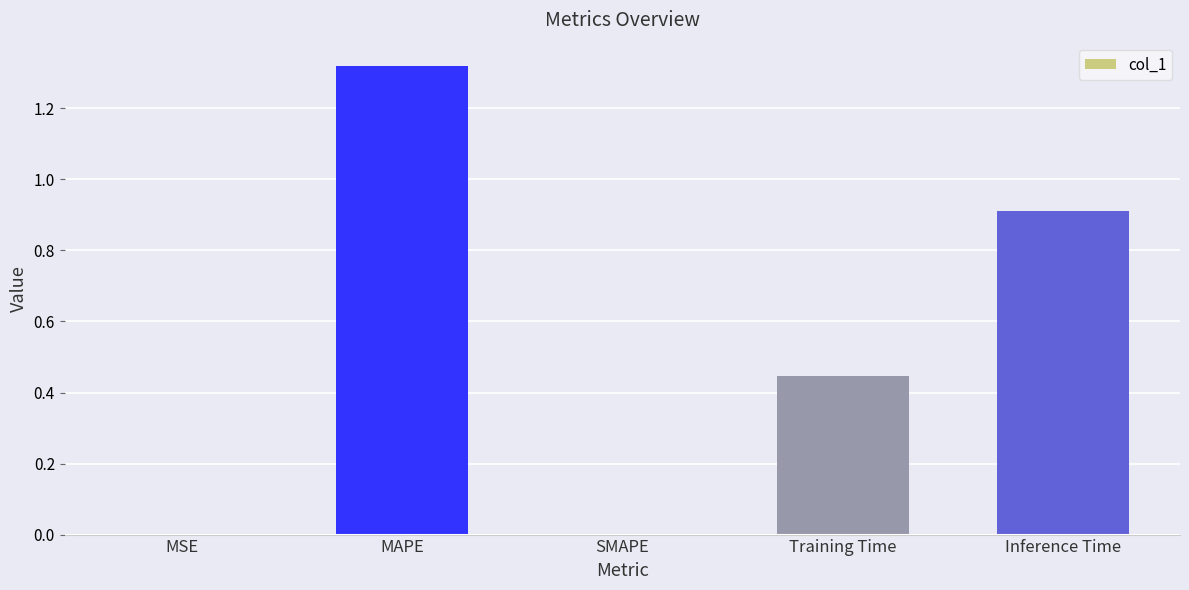

Which label corresponds to the largest value in the chart?

MAPE